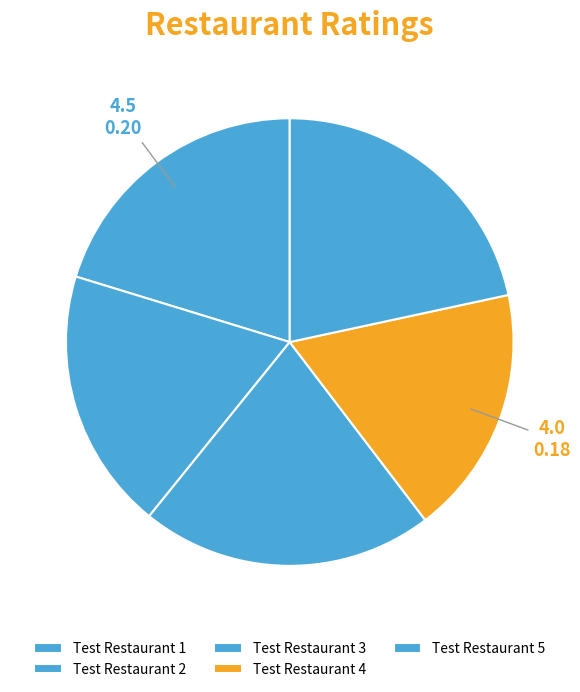

Is there a majority slice in this chart?

No